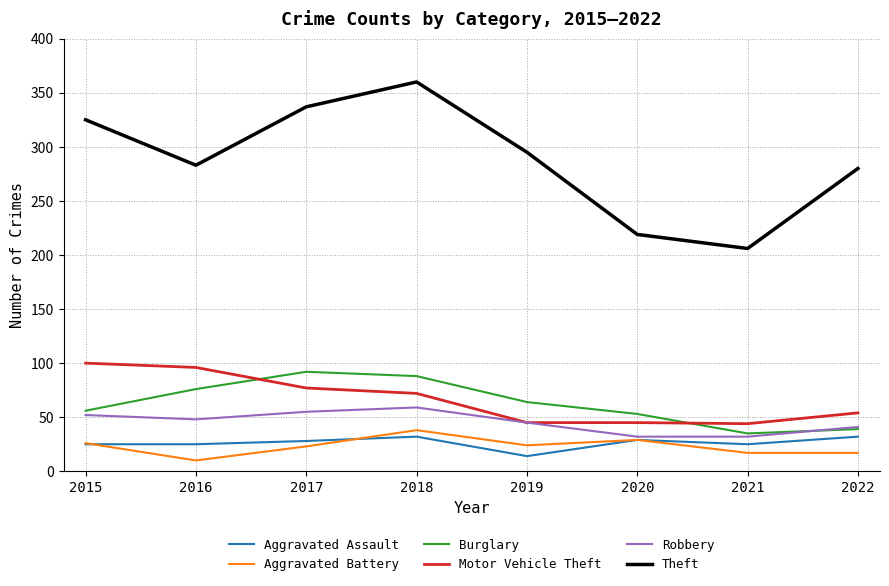

What is the difference between the maximum and minimum values in the Burglary series?

57